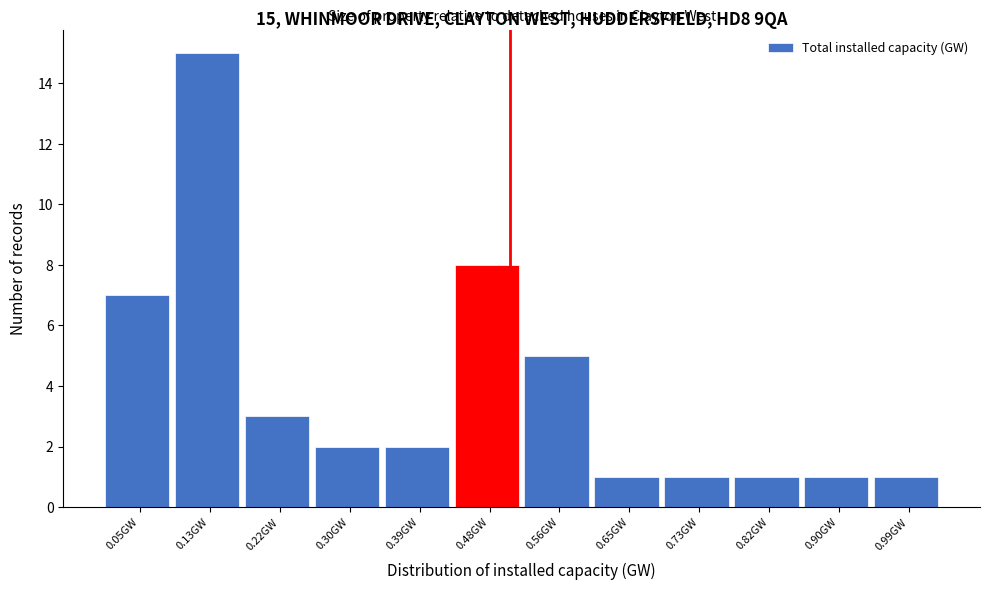

Over which range of the x-axis is the bar tallest?

0.09 to 0.18